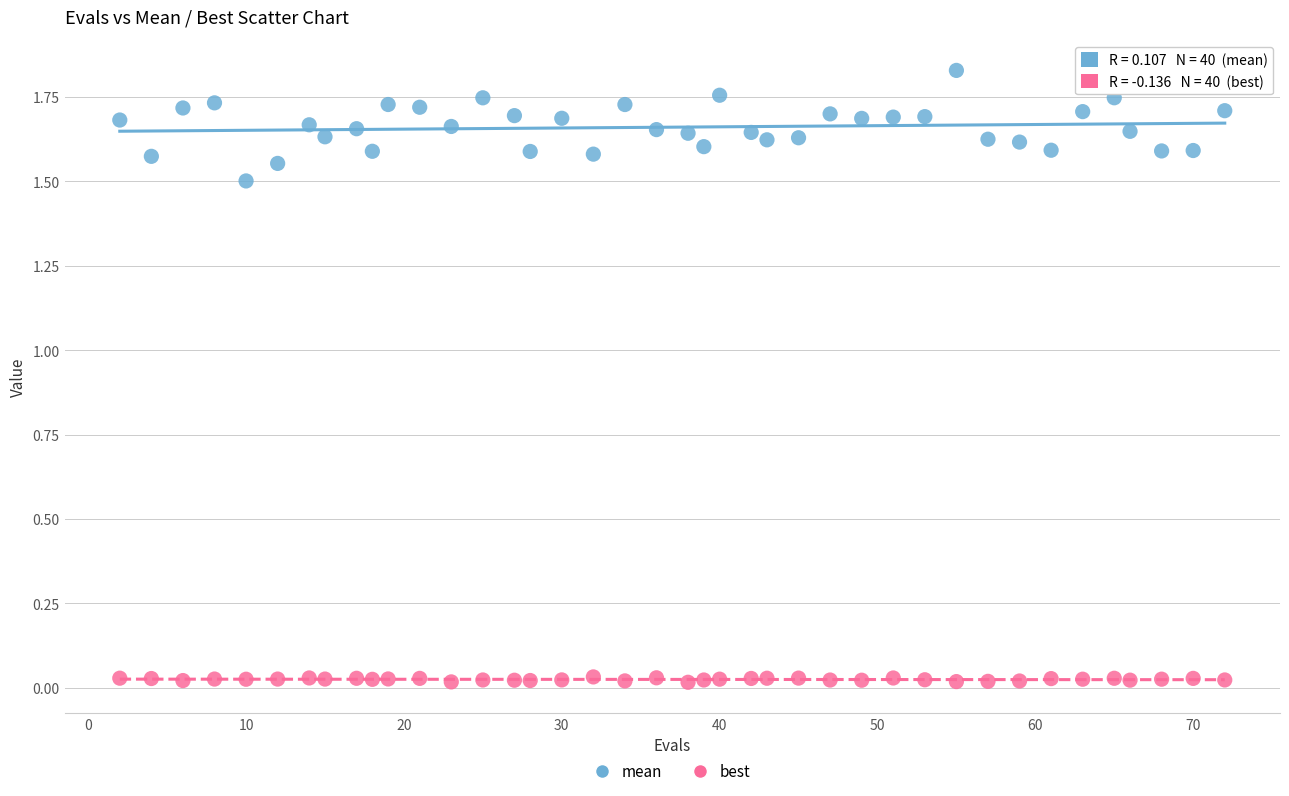

Which series contains the highest Y value?

mean